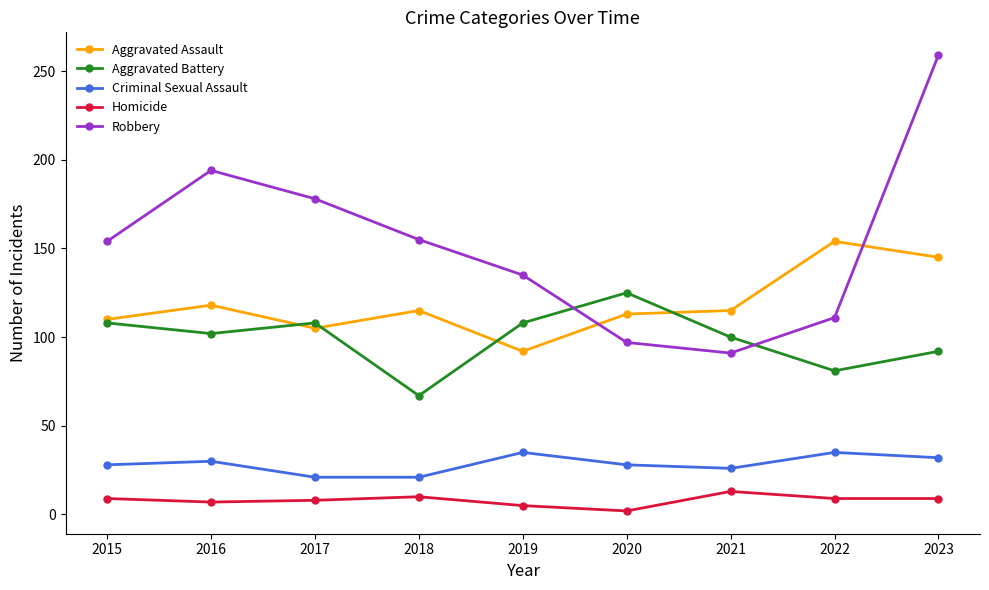

What is the value of the Aggravated Battery point at the 5th from the left?

108